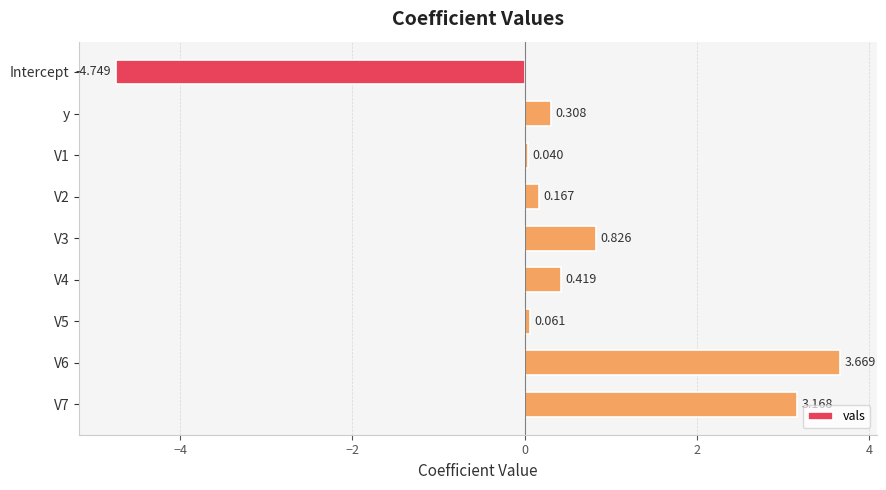

List the labels in order of value, smallest first.

Intercept, V1, V5, V2, y, V4, V3, V7, V6